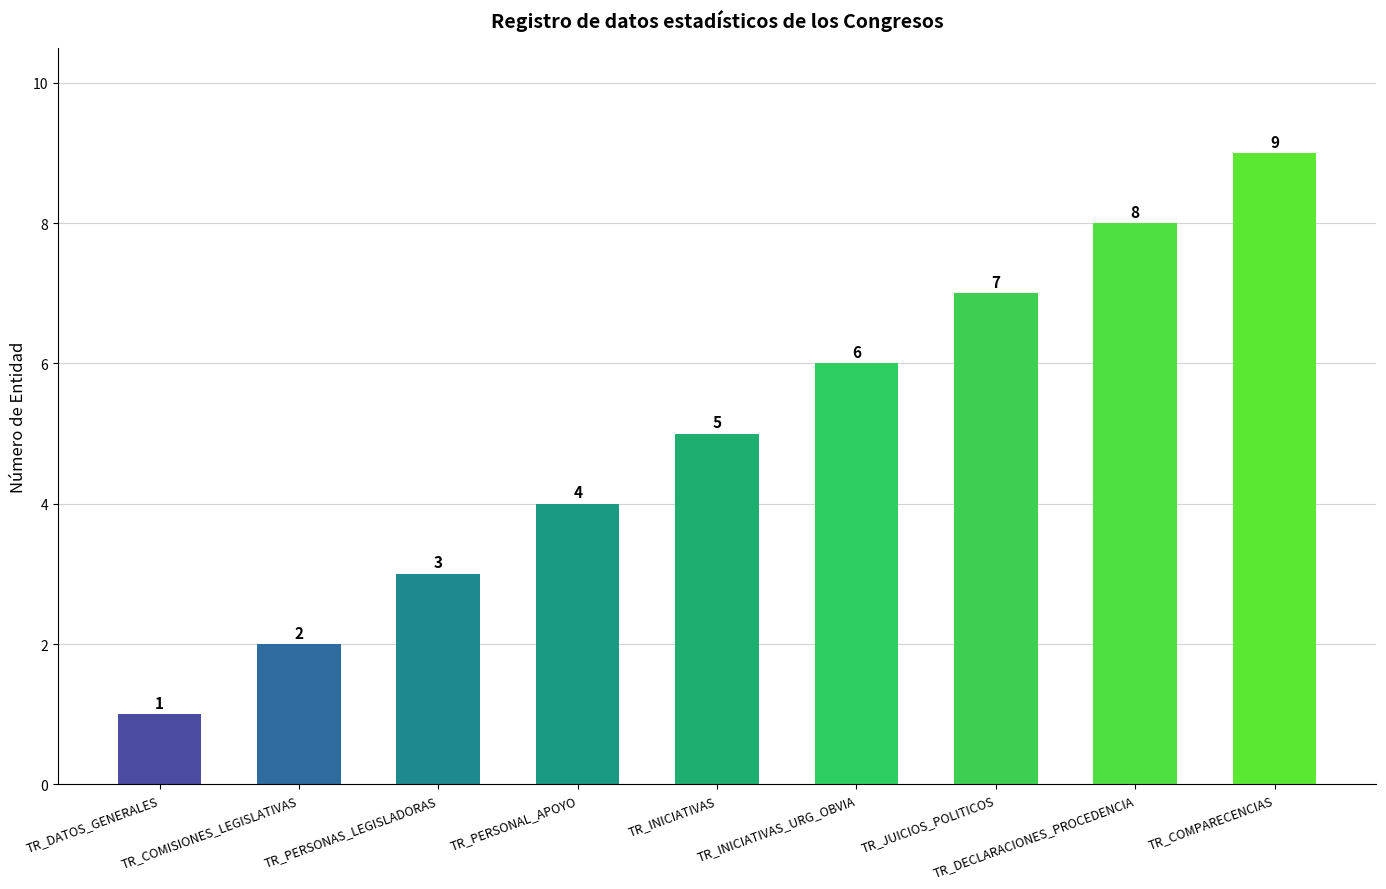

What is the difference between the maximum and minimum values?

8